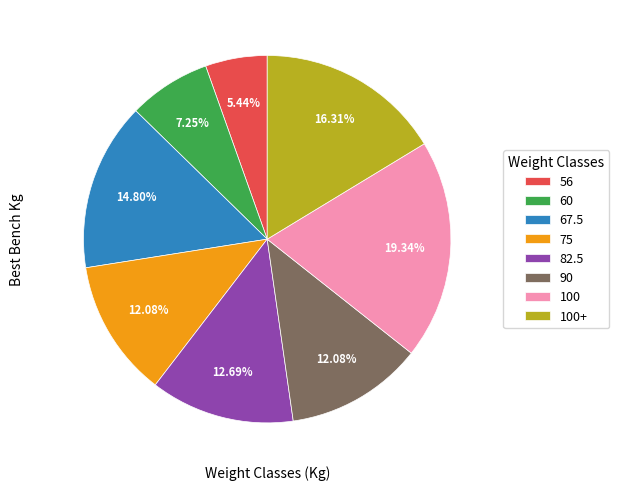

Which slice is the smallest?

56